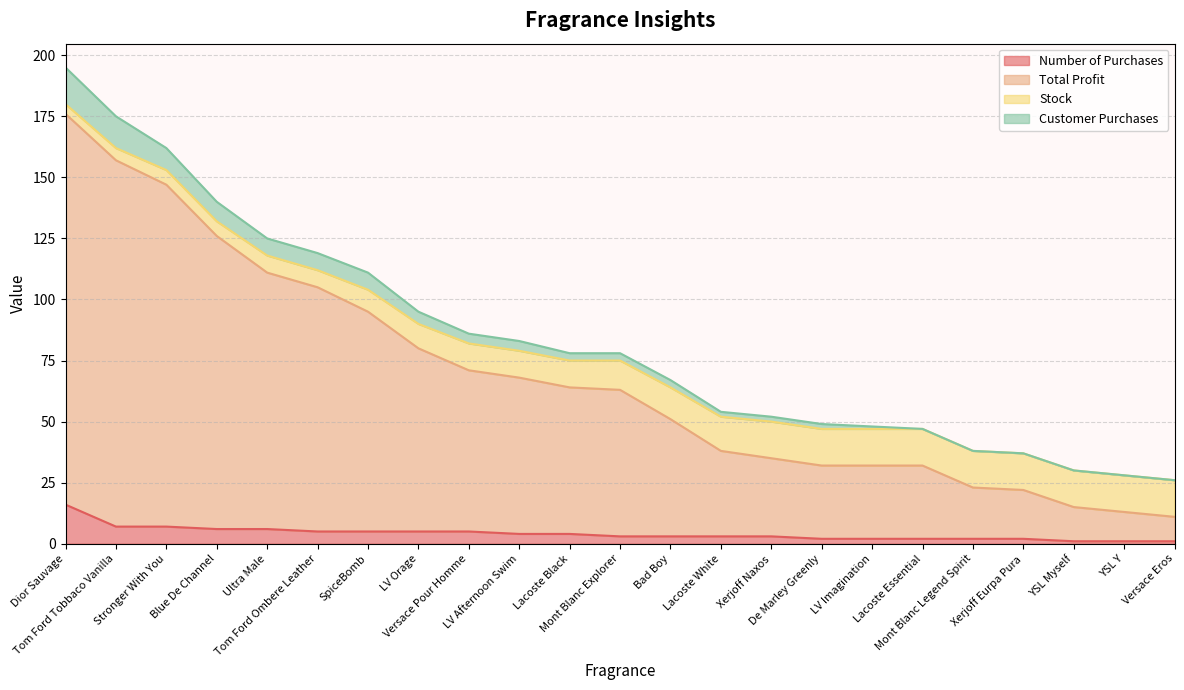

What is the label of the 7th point from the left?

SpiceBomb